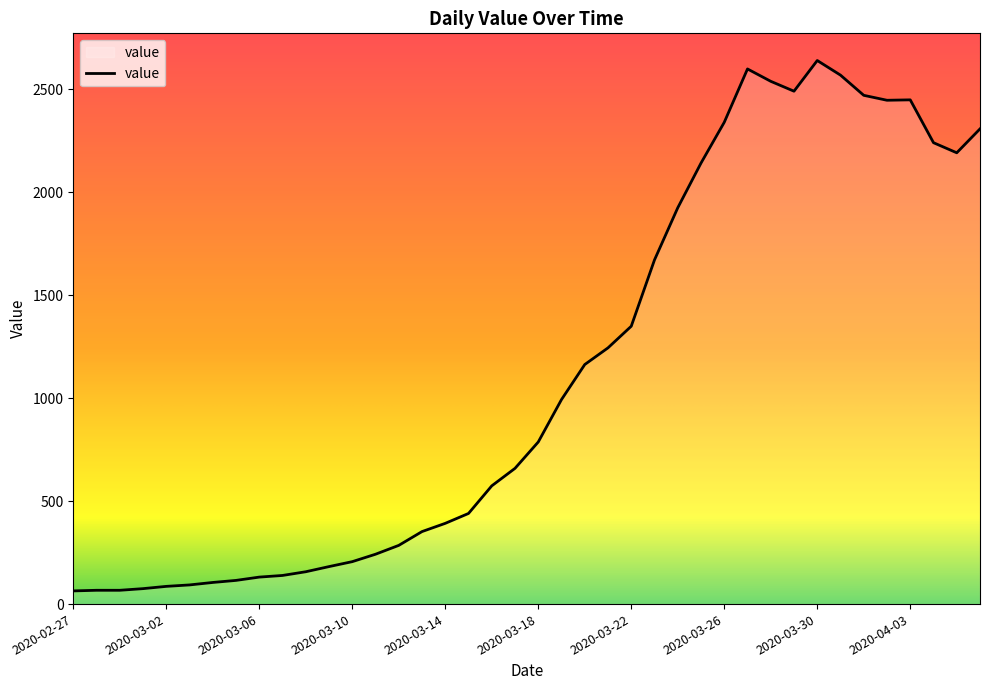

What is the smallest value displayed?

64